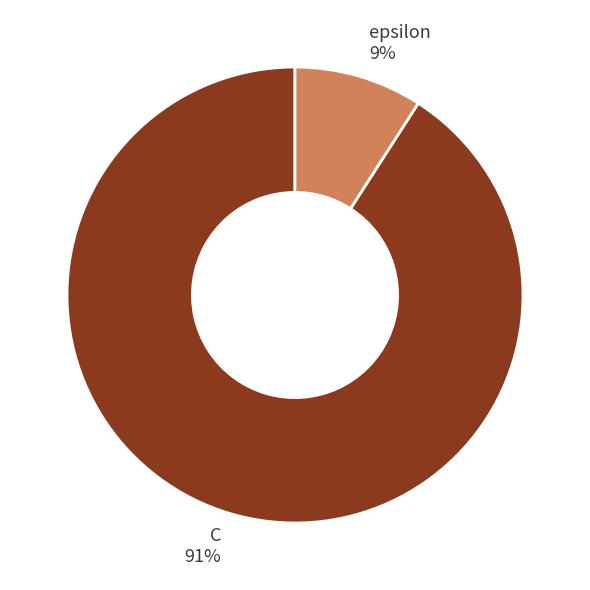

True or false: epsilon accounts for 17% of the total.

False